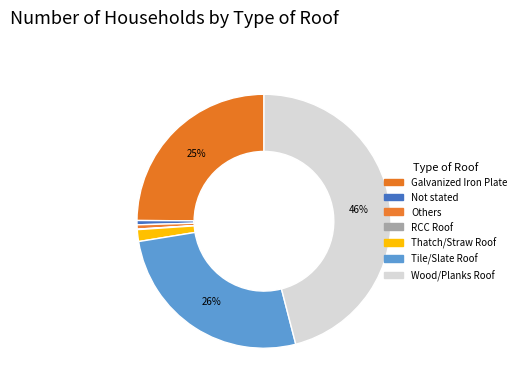

What is the change in value from Others to Wood/Planks Roof?

+1421